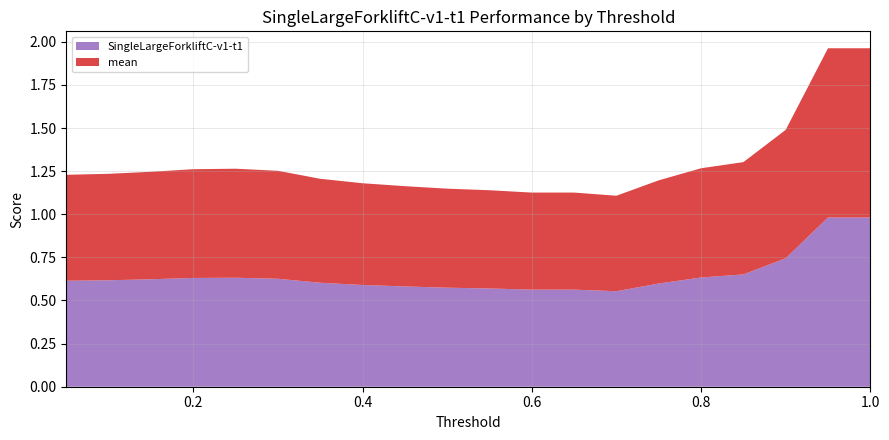

Reading right to left, transcribe all the data shown in this chart.

SingleLargeForkliftC-v1-t1: 1.0	1.0	0.7	0.7	0.6	0.6	0.6	0.6	0.6	0.6	0.6	0.6	0.6	0.6	0.6	0.6	0.6	0.6	0.6	0.6
mean: 1.0	1.0	0.7	0.7	0.6	0.6	0.6	0.6	0.6	0.6	0.6	0.6	0.6	0.6	0.6	0.6	0.6	0.6	0.6	0.6